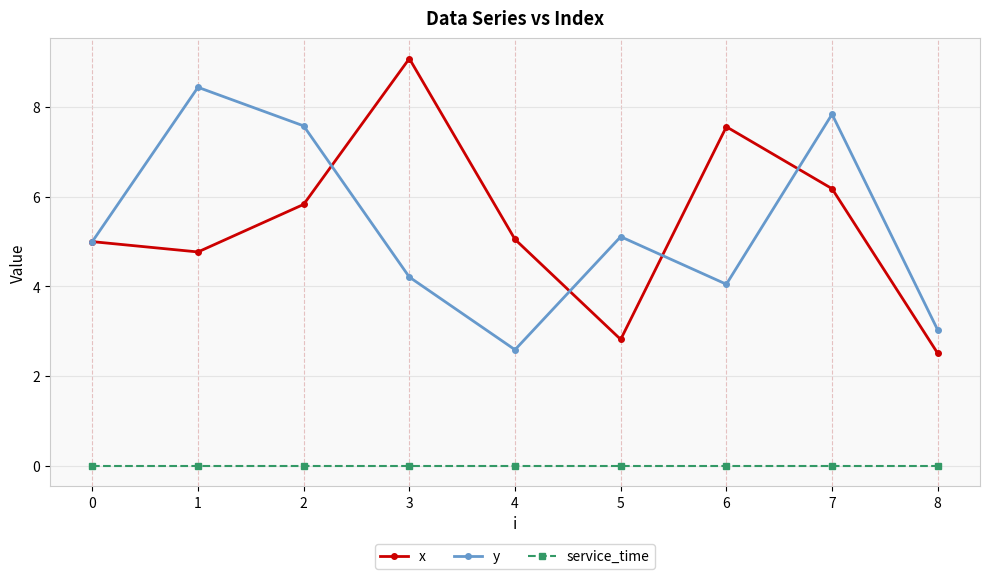

At how many categories does at least one series exceed 4?

8